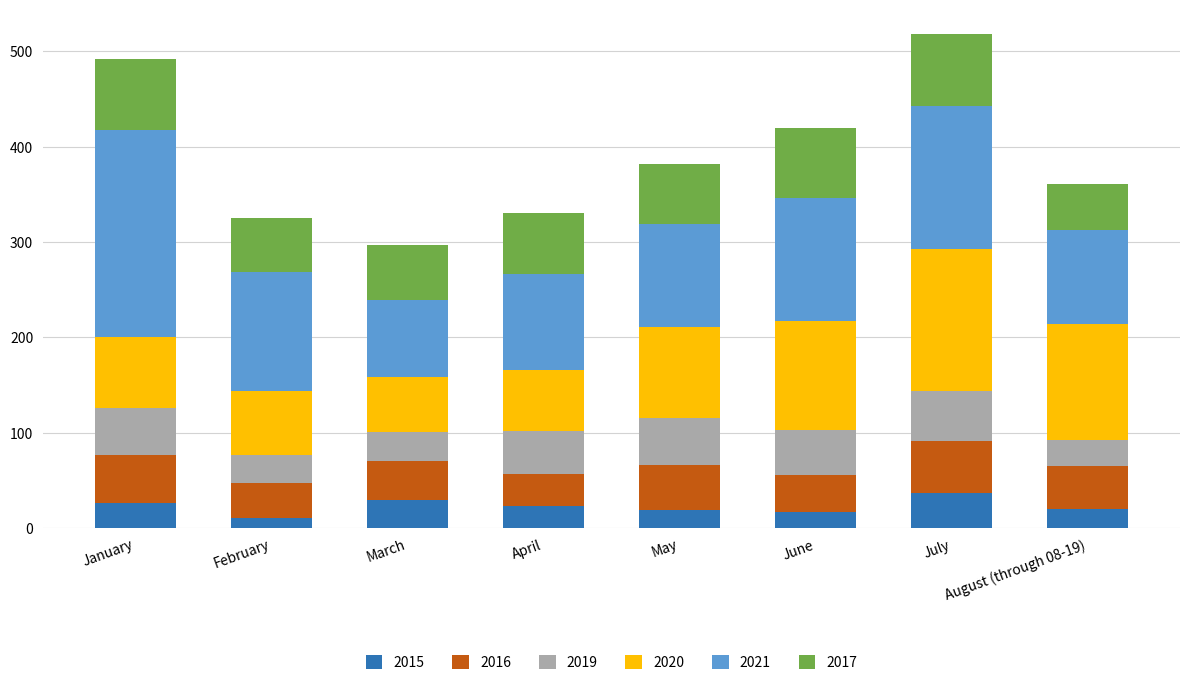

How many bars are there in total?

8